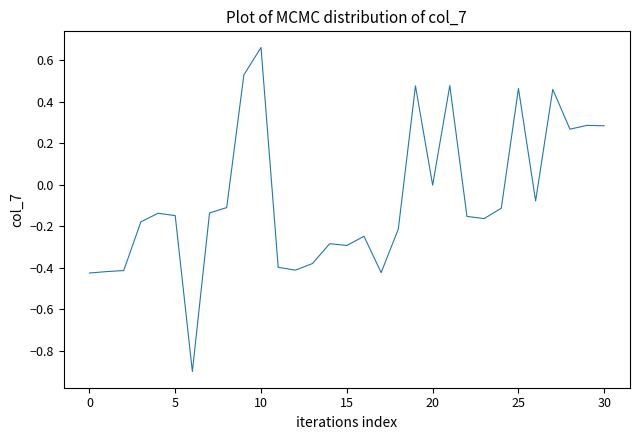

What is the smallest value displayed?

-0.9